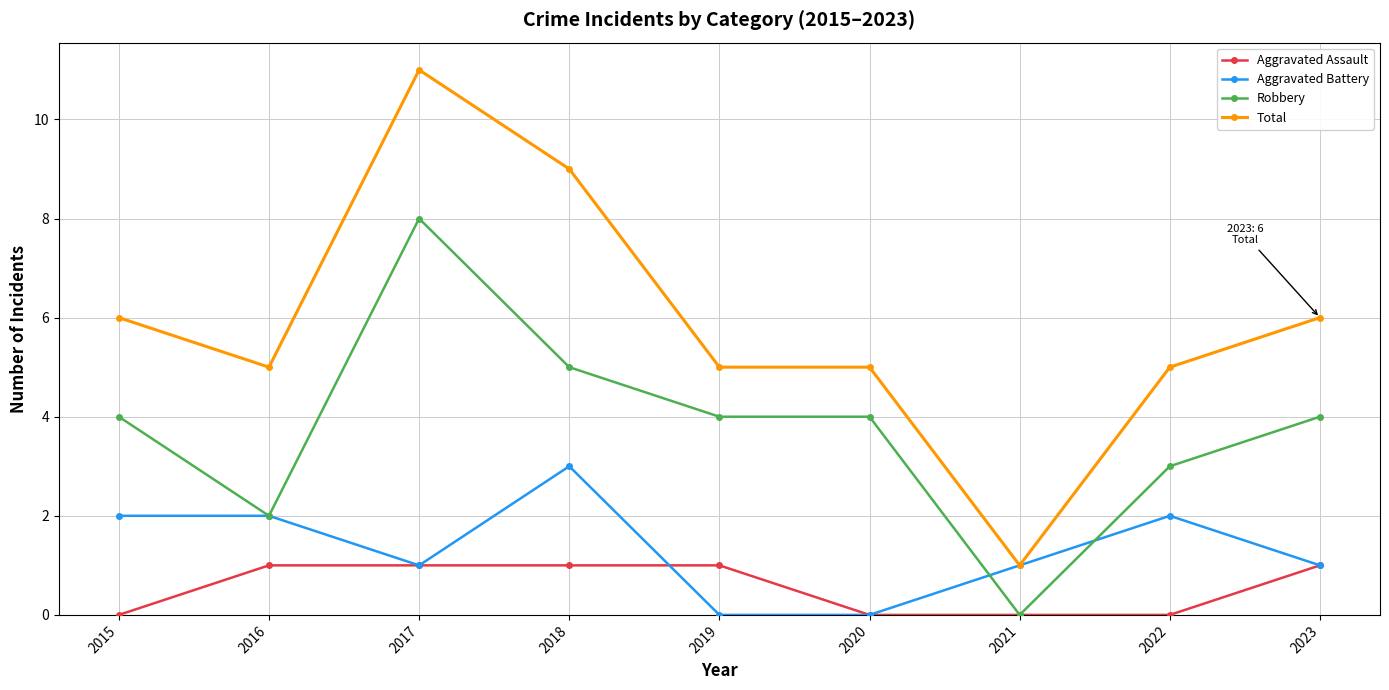

True or false: Total and Aggravated Assault cross at least once.

False